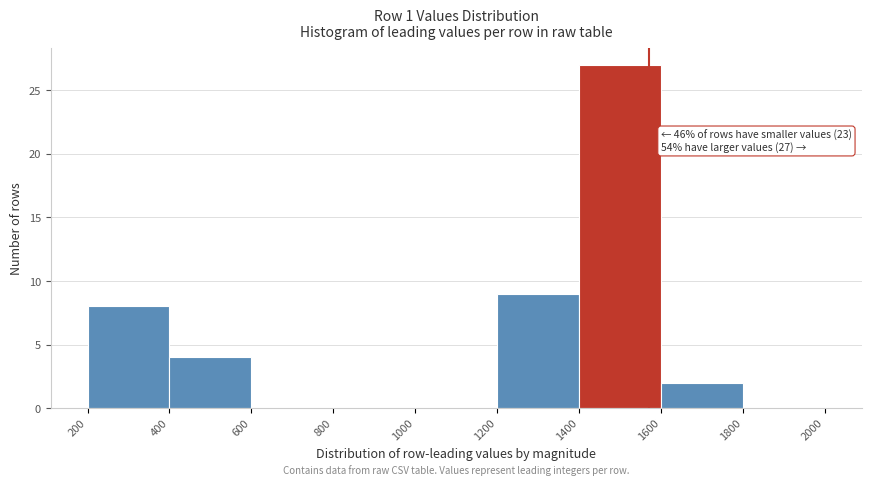

Over which range of the x-axis is the bar tallest?

1400 to 1600